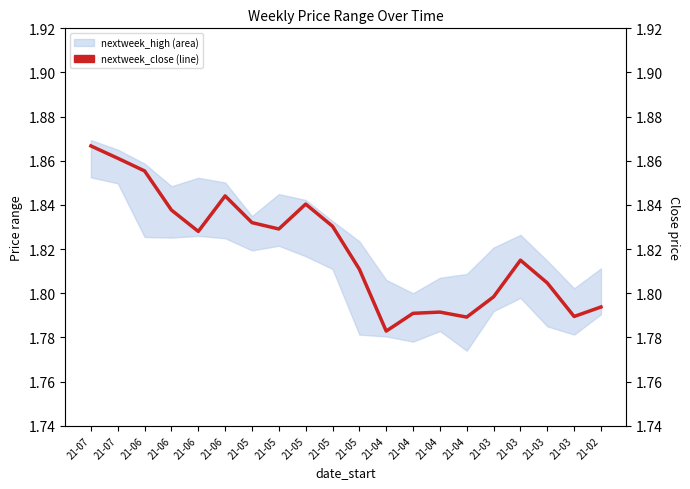

Is it true that the value at 21-04 is 1.8?

True